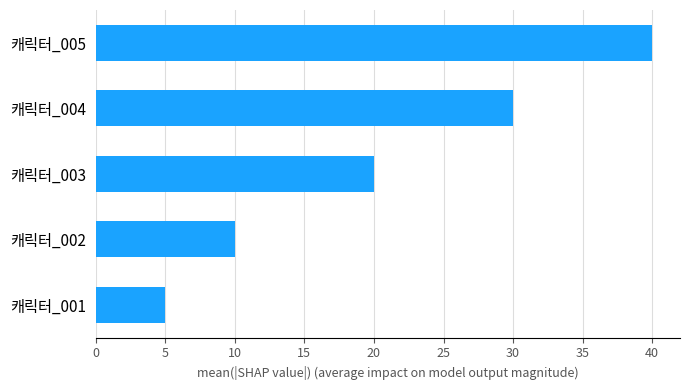

What is the maximum value shown in the chart?

40